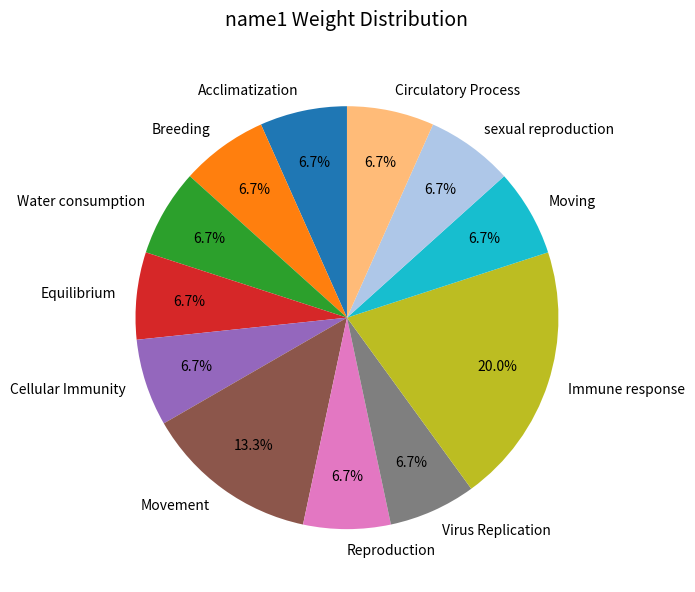

The Water consumption slice represents 17% of the pie. True or false?

False